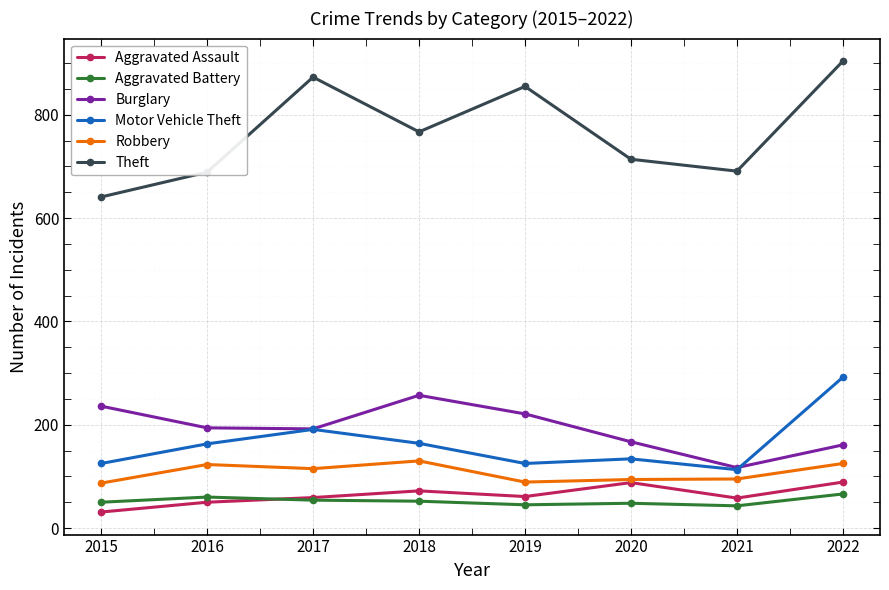

The Burglary series shows 194 at 2016. True or false?

True